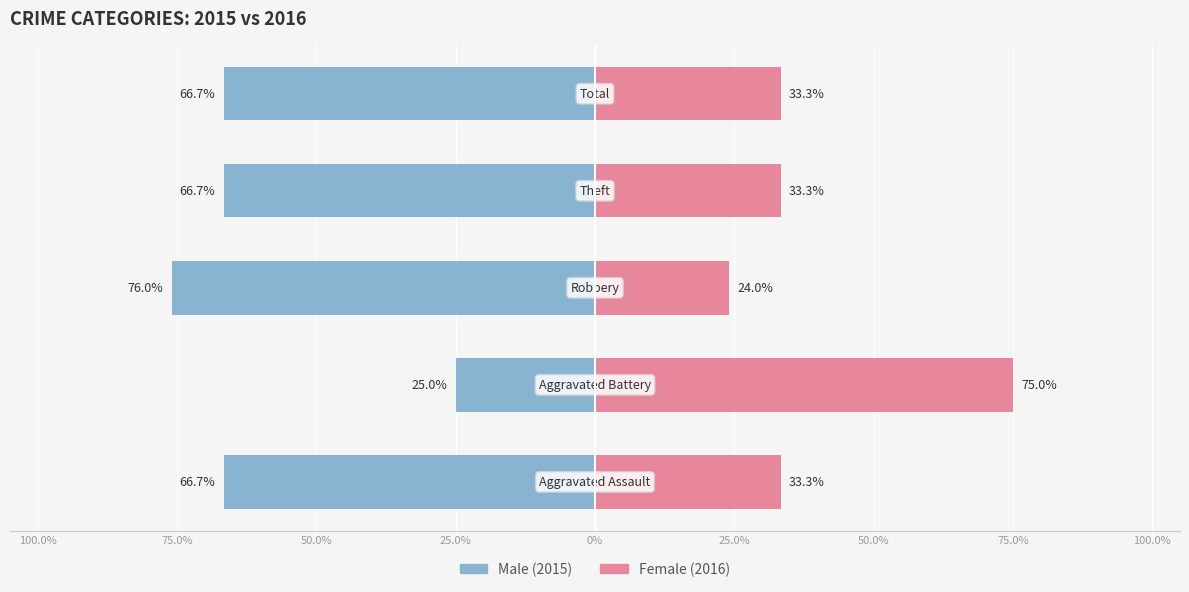

What is the smallest value displayed?

-76.0